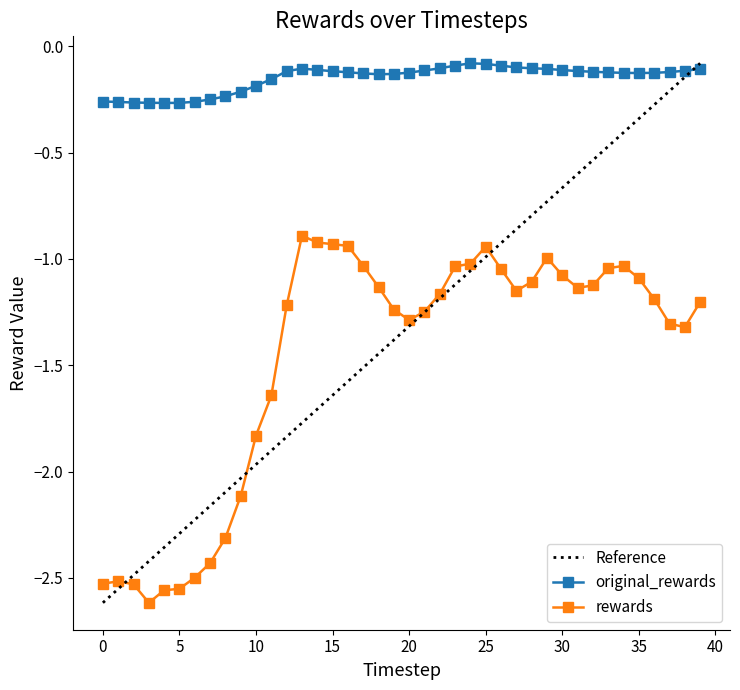

Rank the series by their average value, from lowest to highest.

rewards, original_rewards